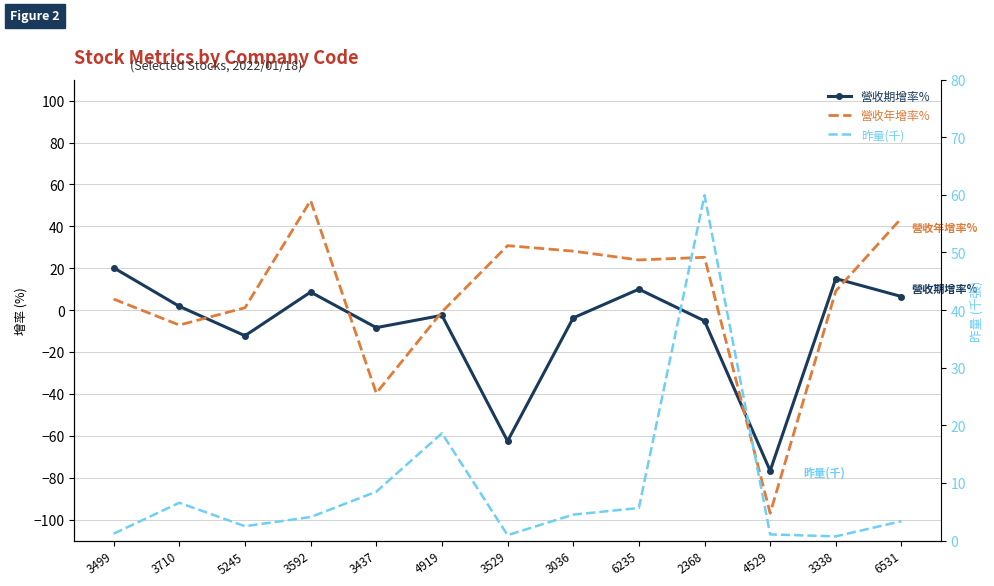

At which category does 營收期增率% reach its first local valley?

5245